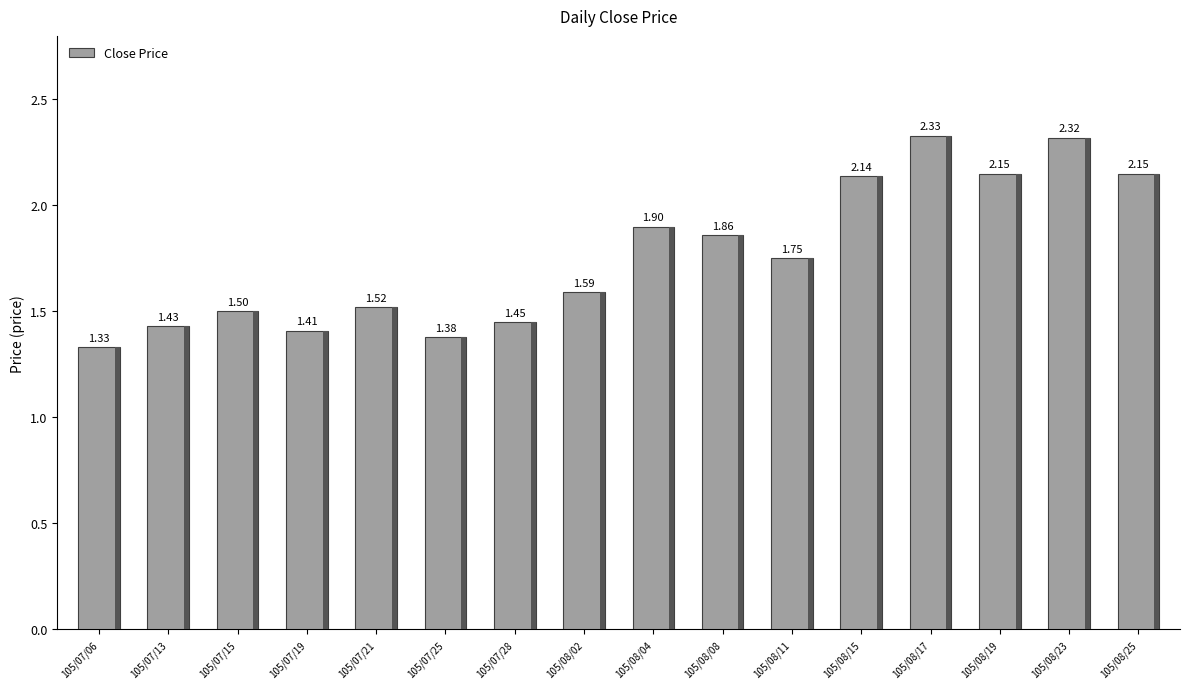

What is the value of the 16th bar from the left?

2.1